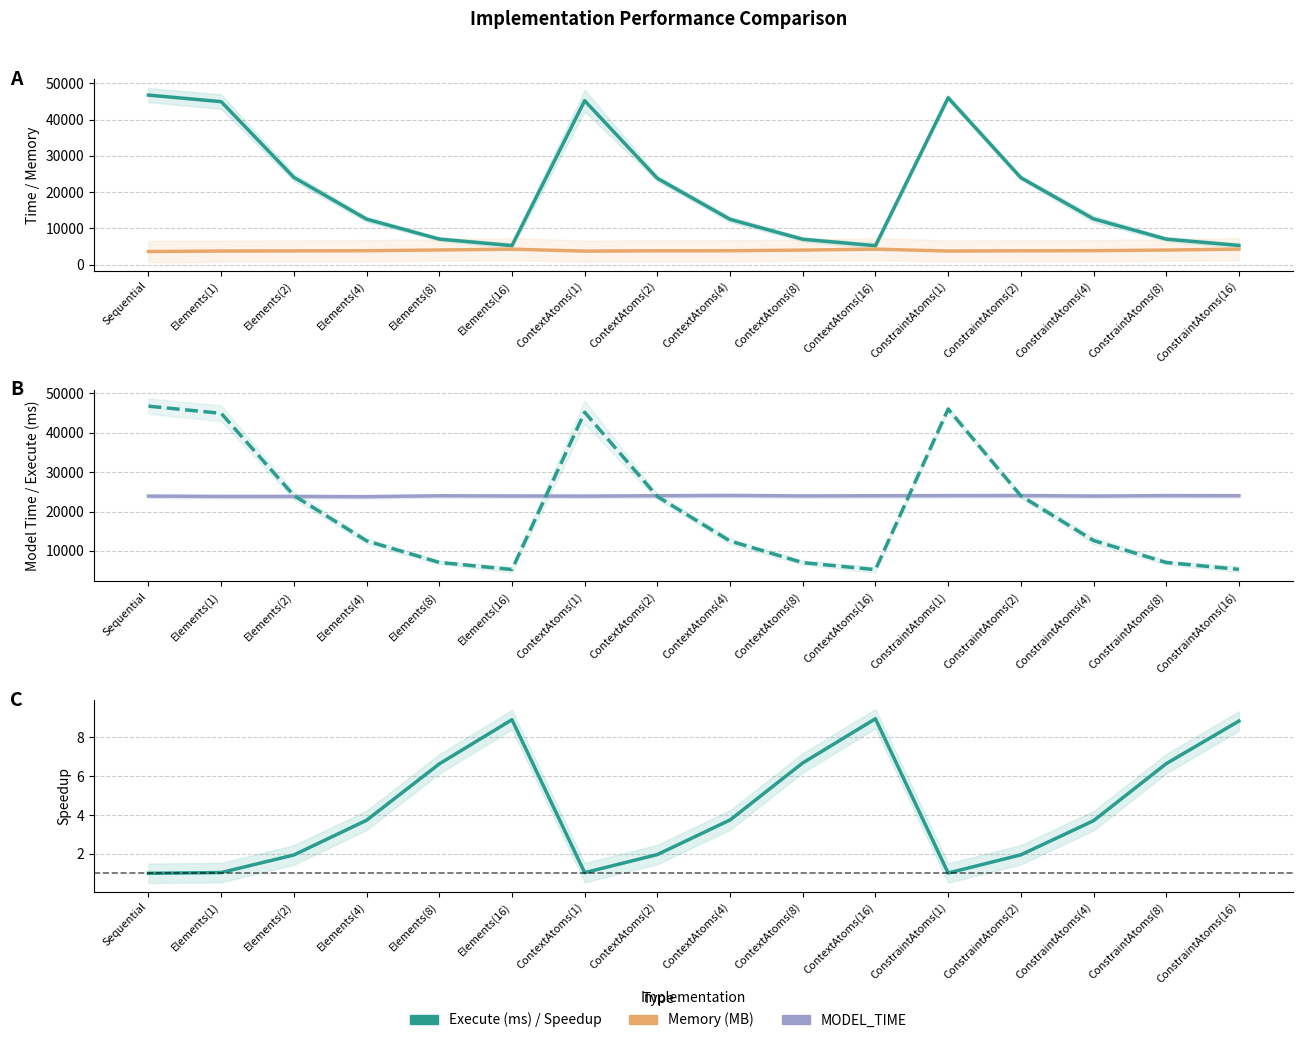

What is the sum of the Execute (ms) values at ContextAtoms(2) and ConstraintAtoms(8)?

30854.0